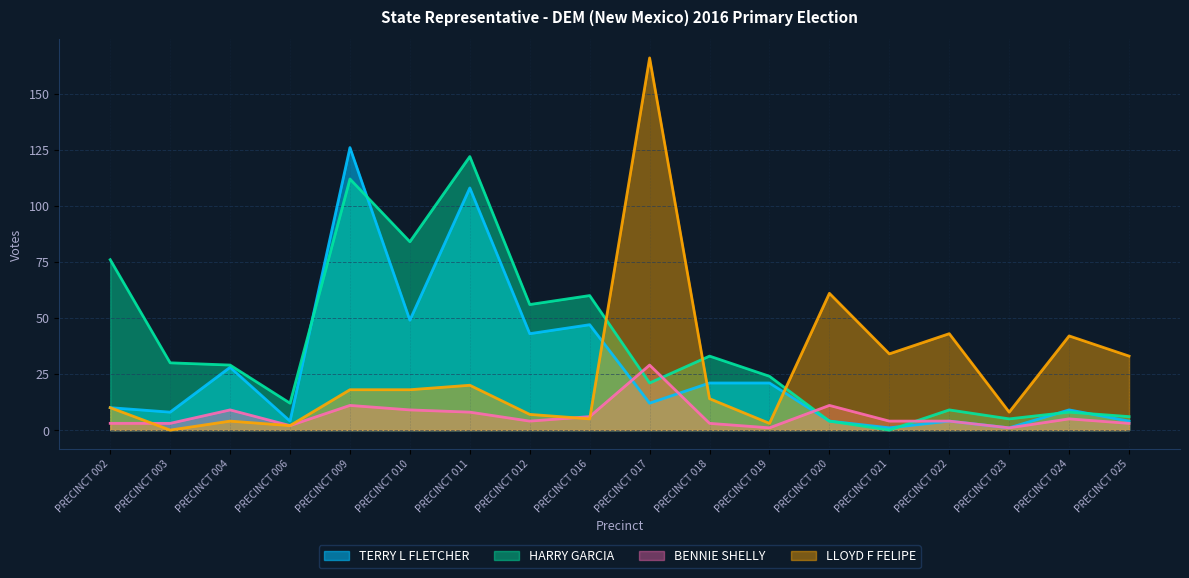

How many series are shown in this chart?

4